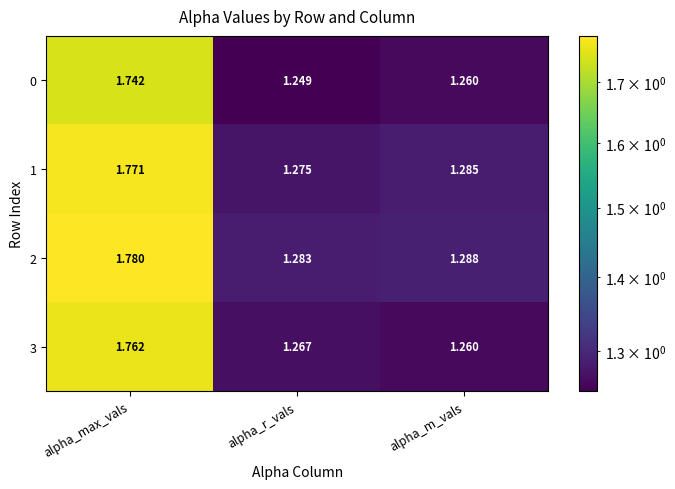

At how many categories does at least one series exceed 1?

3